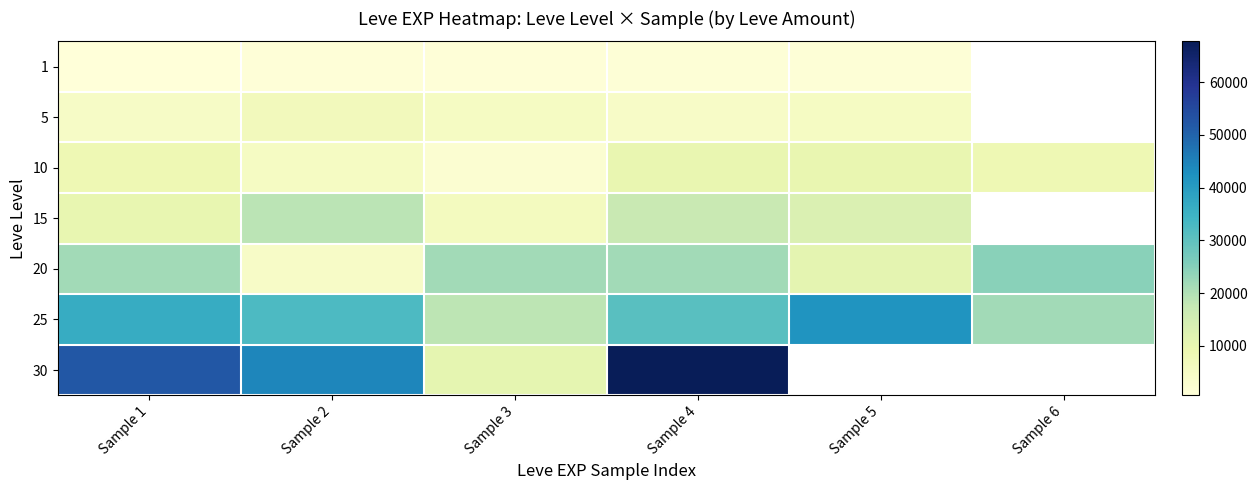

Which category has the highest value across all series?

Sample 4